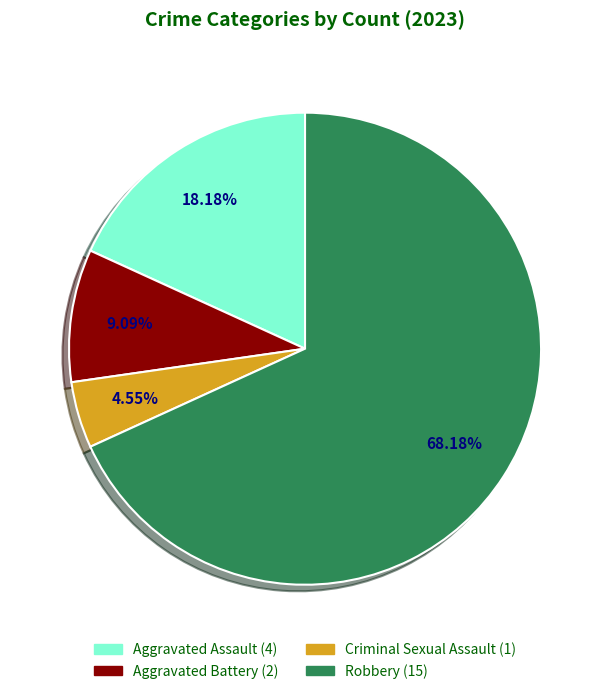

To the nearest percent, what percentage of the pie is Criminal Sexual Assault?

5%